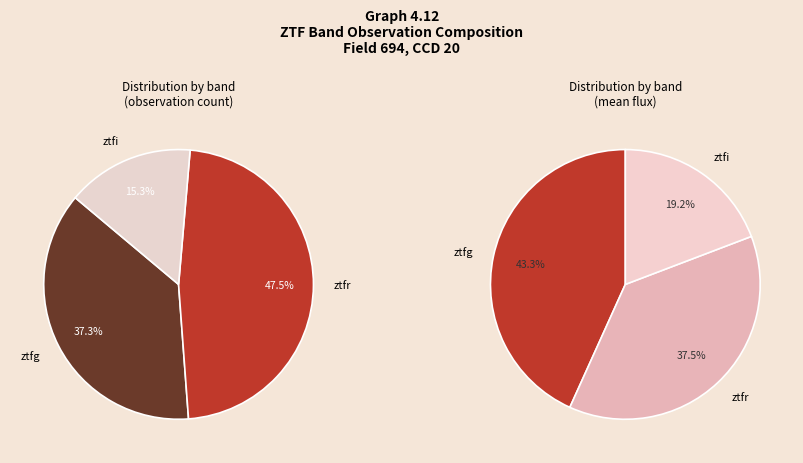

What is the largest slice in the pie chart?

ztfr